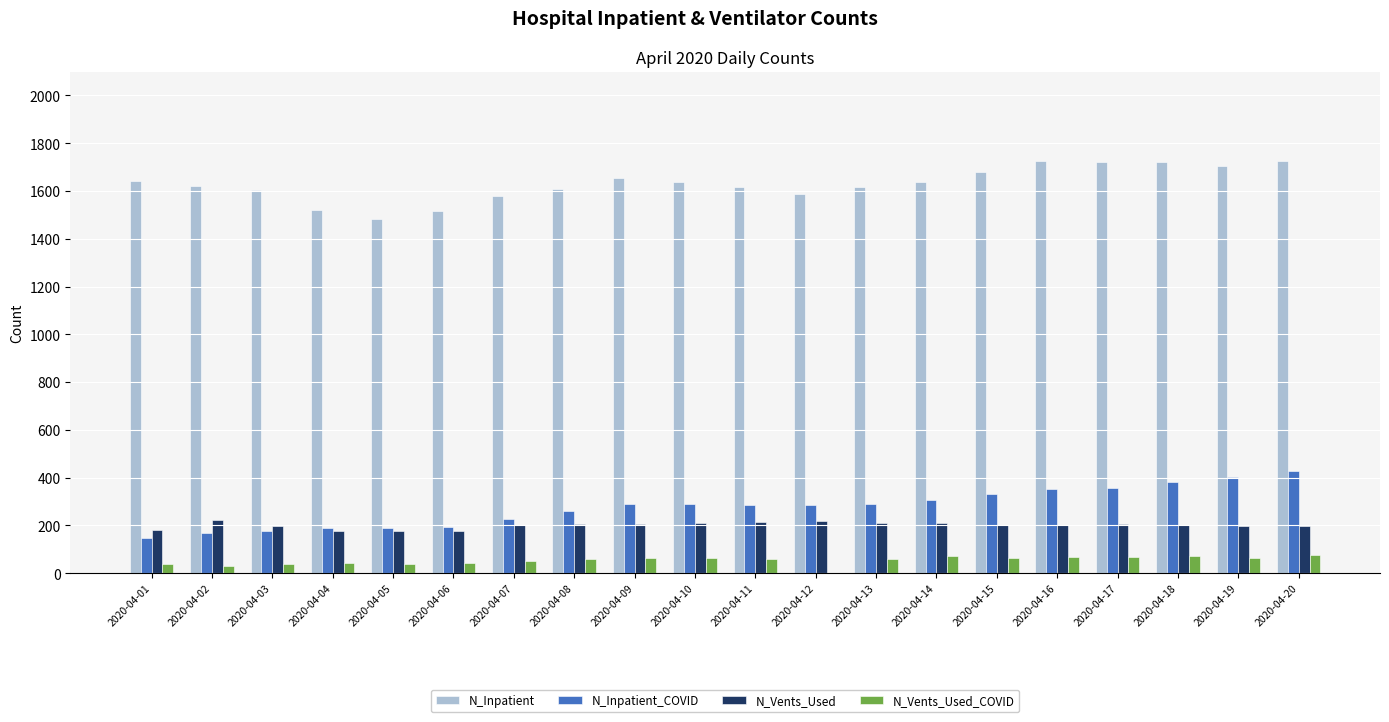

Is the value of N_Inpatient at 2020-04-10 greater than the value of N_Vents_Used_COVID at 2020-04-15?

Yes